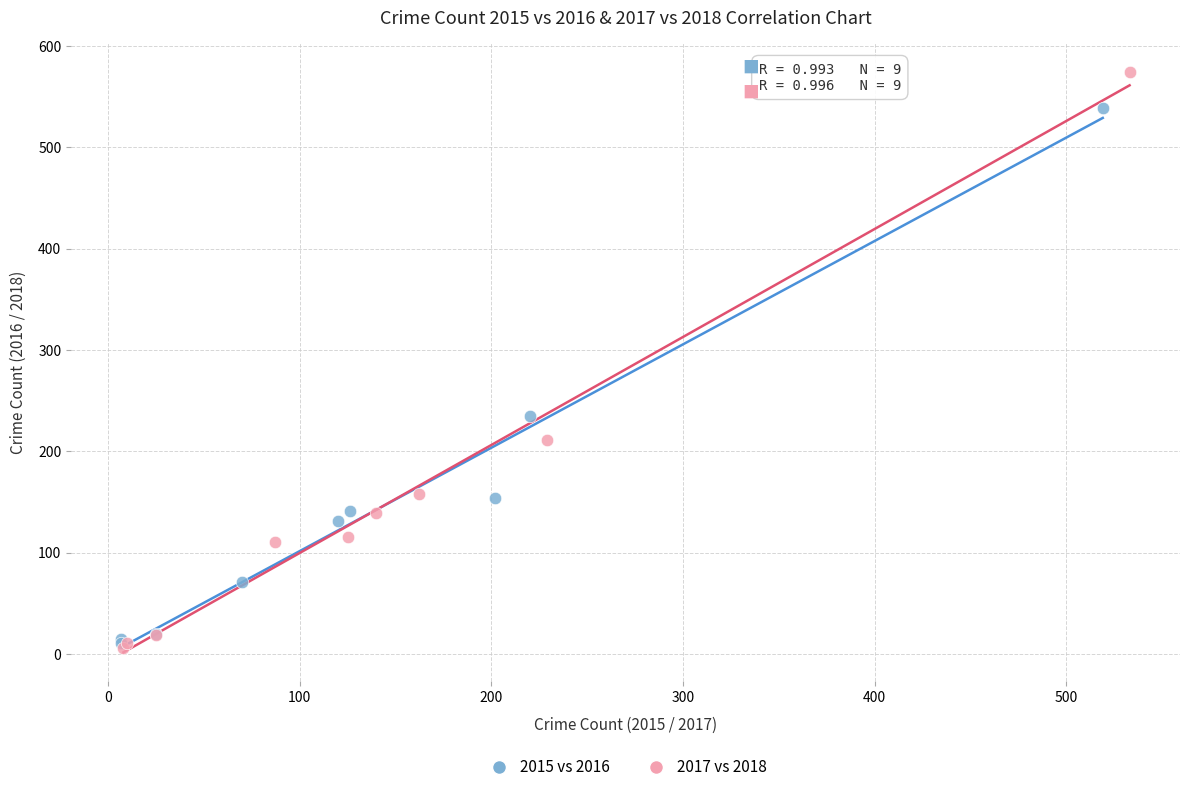

Which series contains the highest Y value?

2017 vs 2018